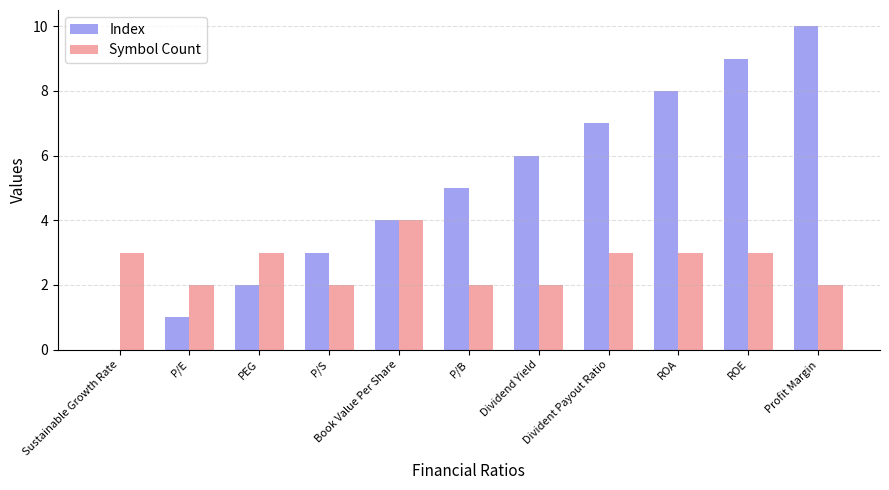

What is the difference between the Symbol Count values at Divident Payout Ratio and P/E?

1